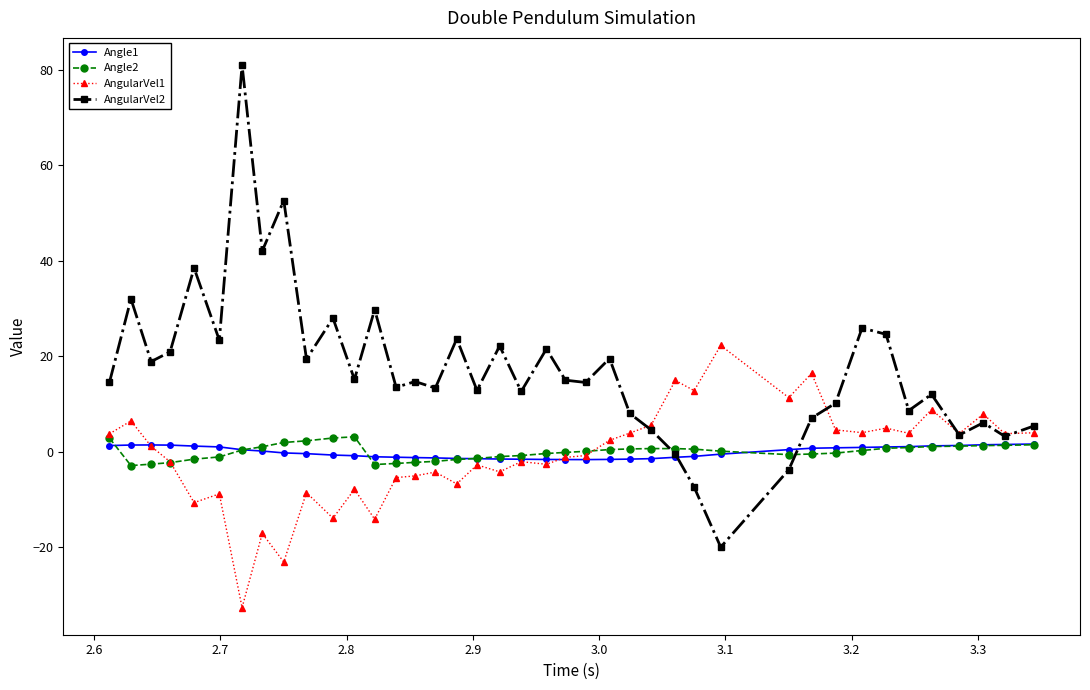

Which series has the largest total across all categories?

AngularVel2